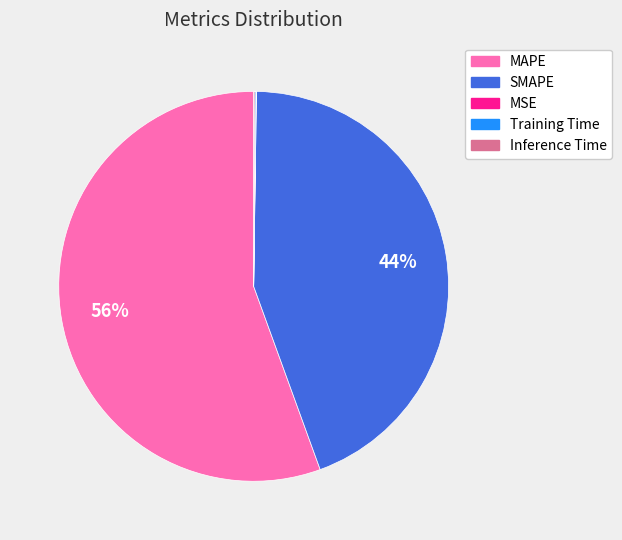

Between MAPE and SMAPE, which is larger?

MAPE